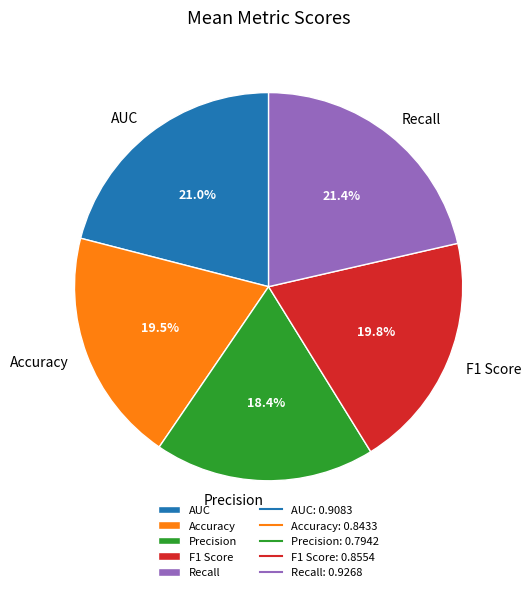

Count the number of slices in the pie.

5